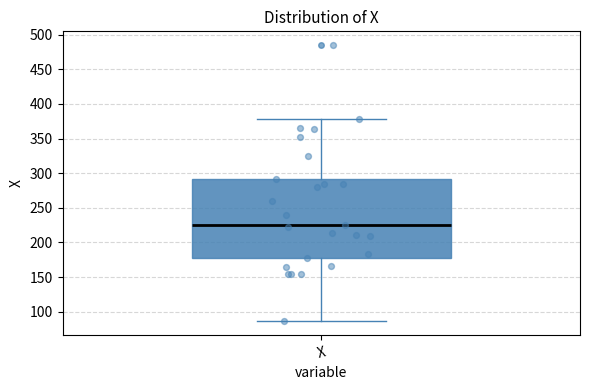

Read this box plot against the y-axis: the position of the median line, the range covered by the box, and the ends of both whiskers. The values are not printed on the chart, so give them approximately, as read against the axis.

median 225, box 180 to 290, whiskers 85 to 380